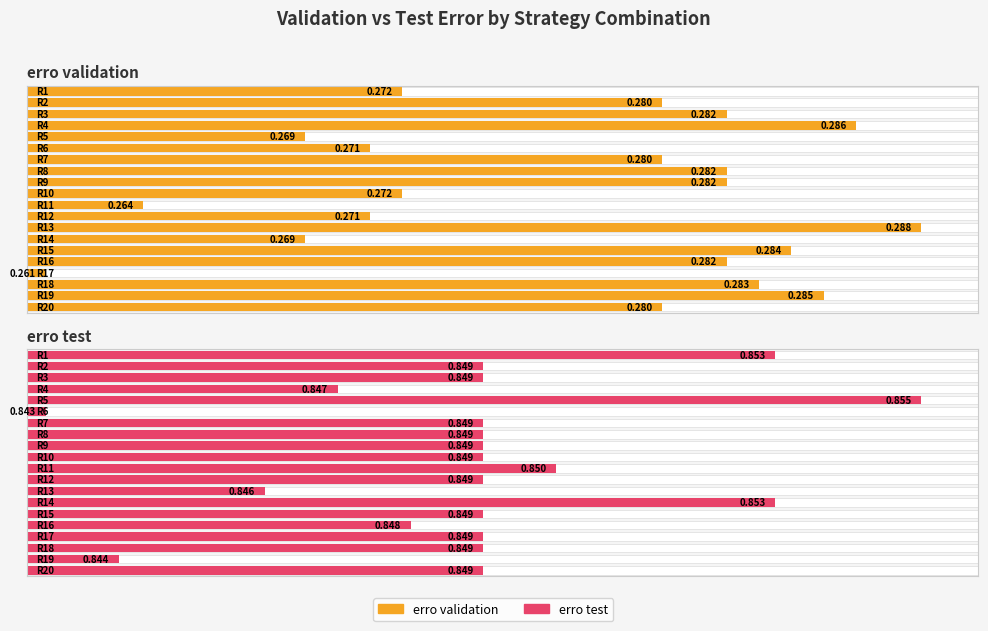

What is the maximum value for erro validation?

0.3